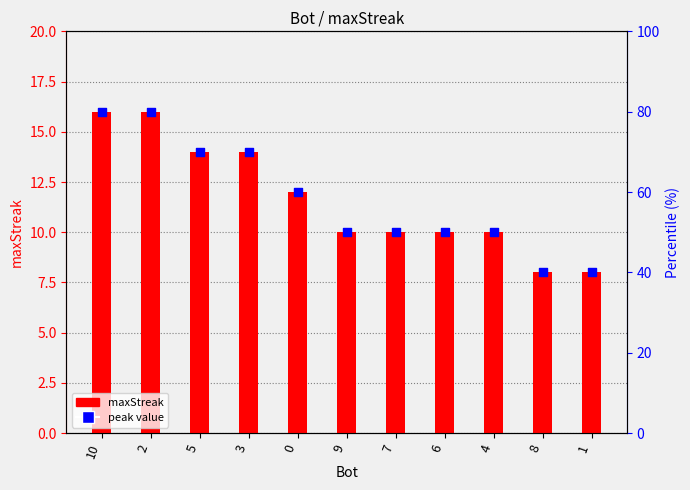

Which series has the largest total across all categories?

maxStreak